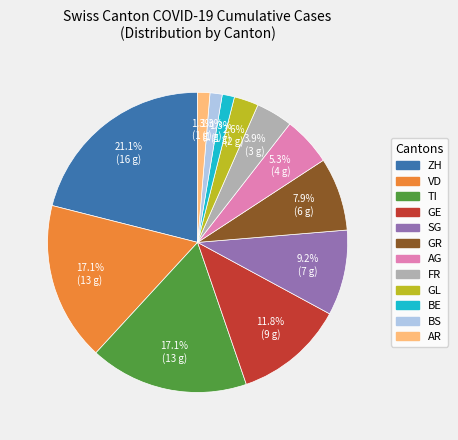

To the nearest percent, what is the difference between the largest and smallest slice percentages?

20%